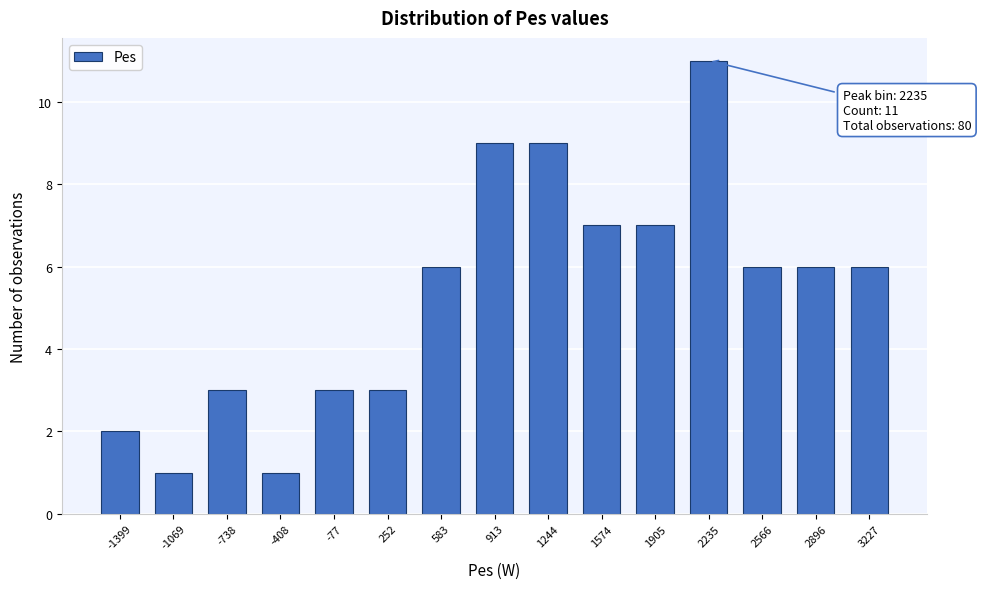

Reading right to left, what are all the values shown in this chart?

3227=6	2896=6	2566=6	2235=11	1905=7	1574=7	1244=9	913=9	583=6	252=3	-77=3	-408=1	-738=3	-1069=1	-1399=2